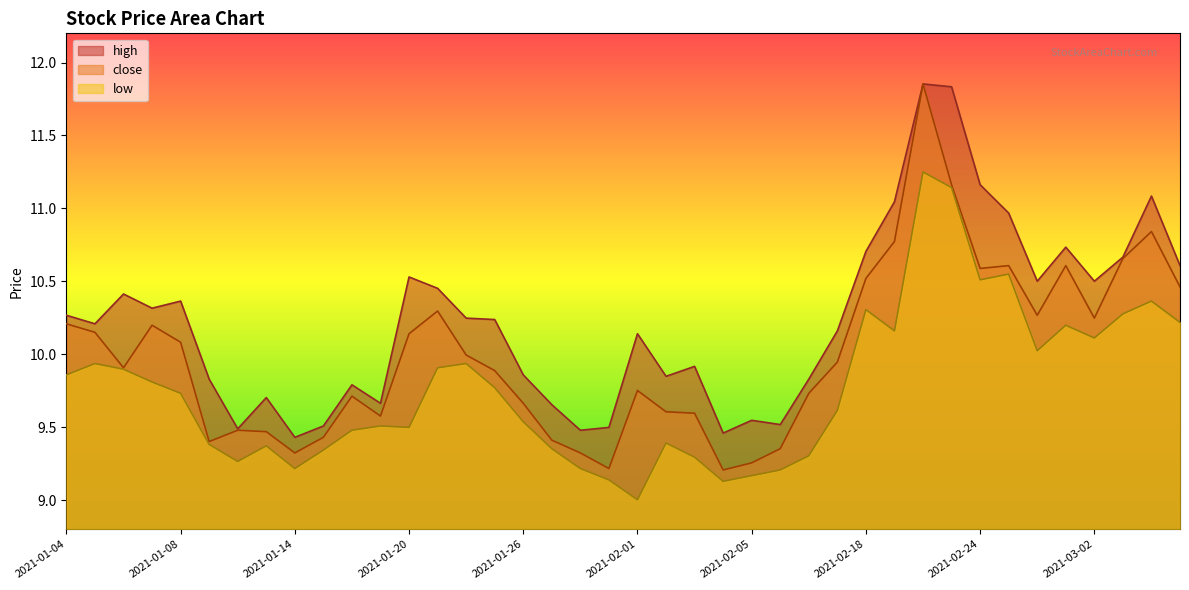

True or false: high and low intersect in this chart.

False